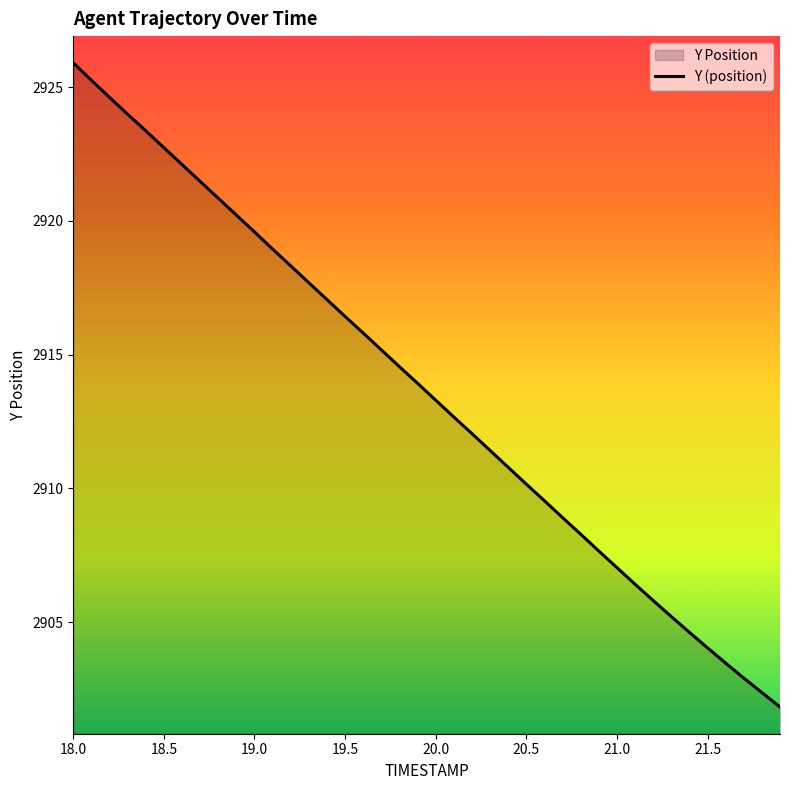

The value at 18.7 is 1043.2. True or false?

False